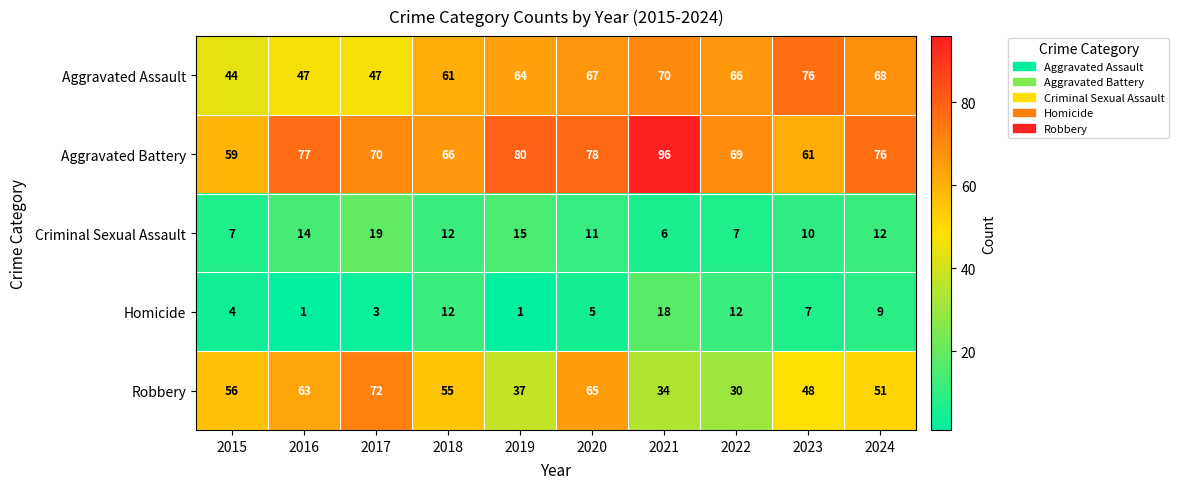

How many series are shown in this chart?

5